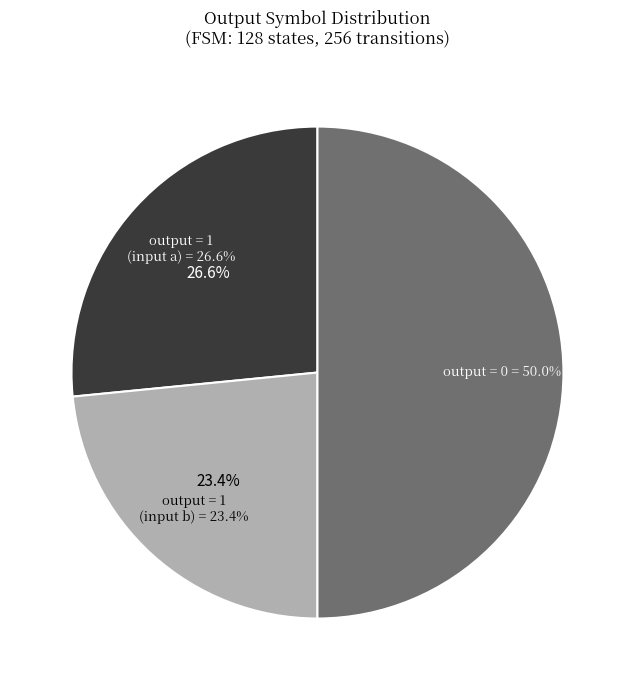

Is there a majority slice in this chart?

No